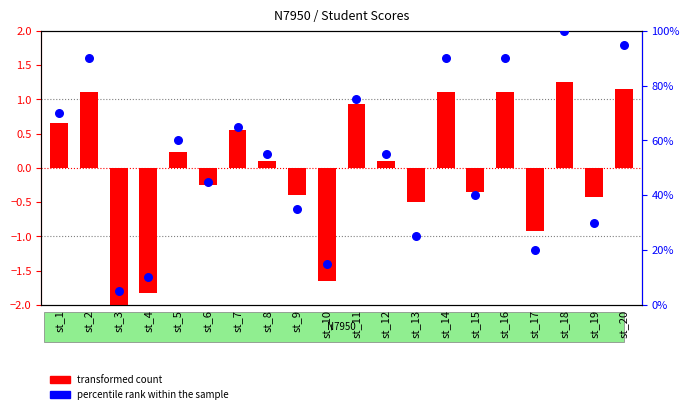

Is the value of transformed count at st_8 greater than the value of percentile rank within the sample at st_6?

No